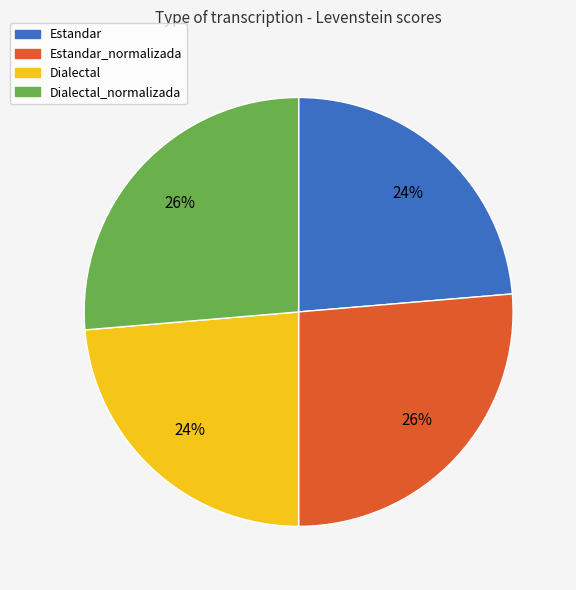

Count the number of slices in the pie.

4